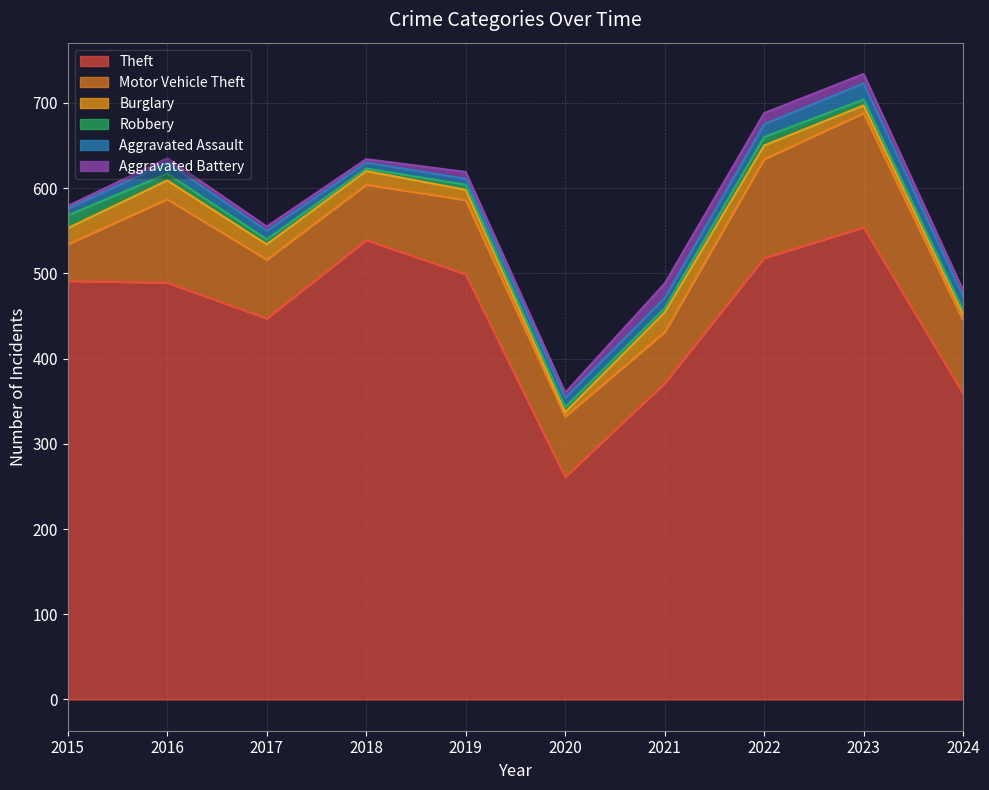

What is the value of the Robbery point at the 3rd from the left?

6